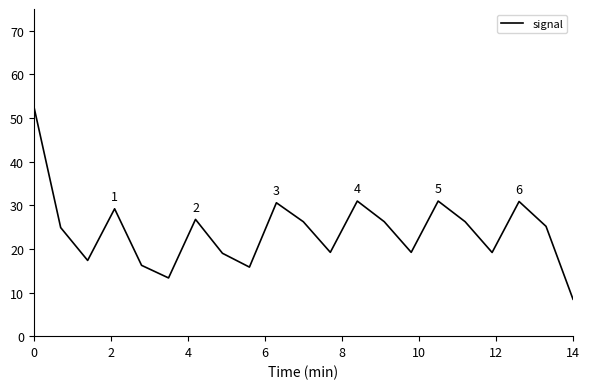

How many lines are shown in the chart?

1